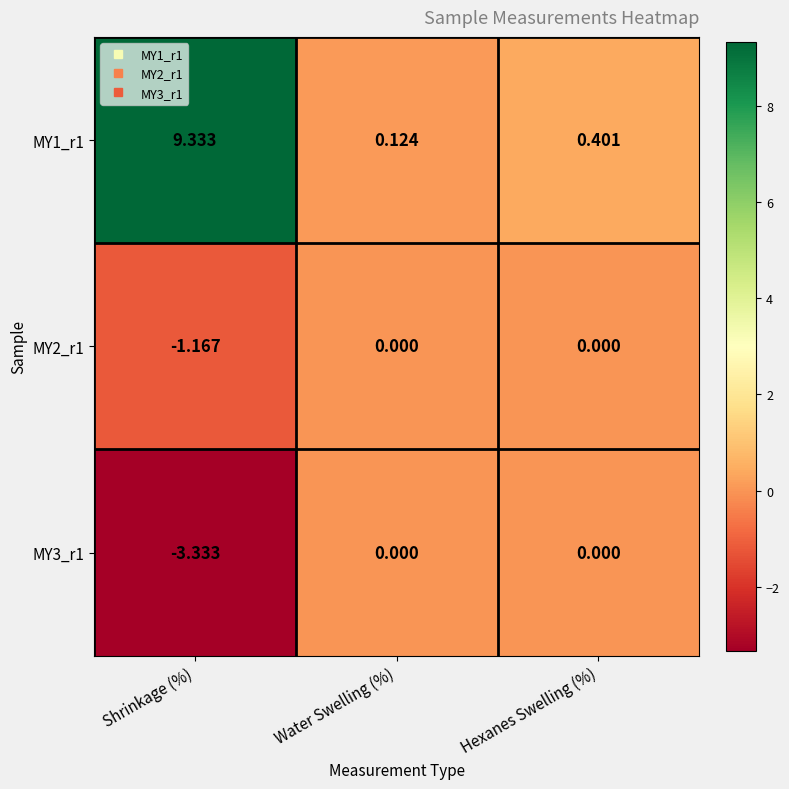

What is the difference between the highest and lowest values at Shrinkage (%)?

12.7